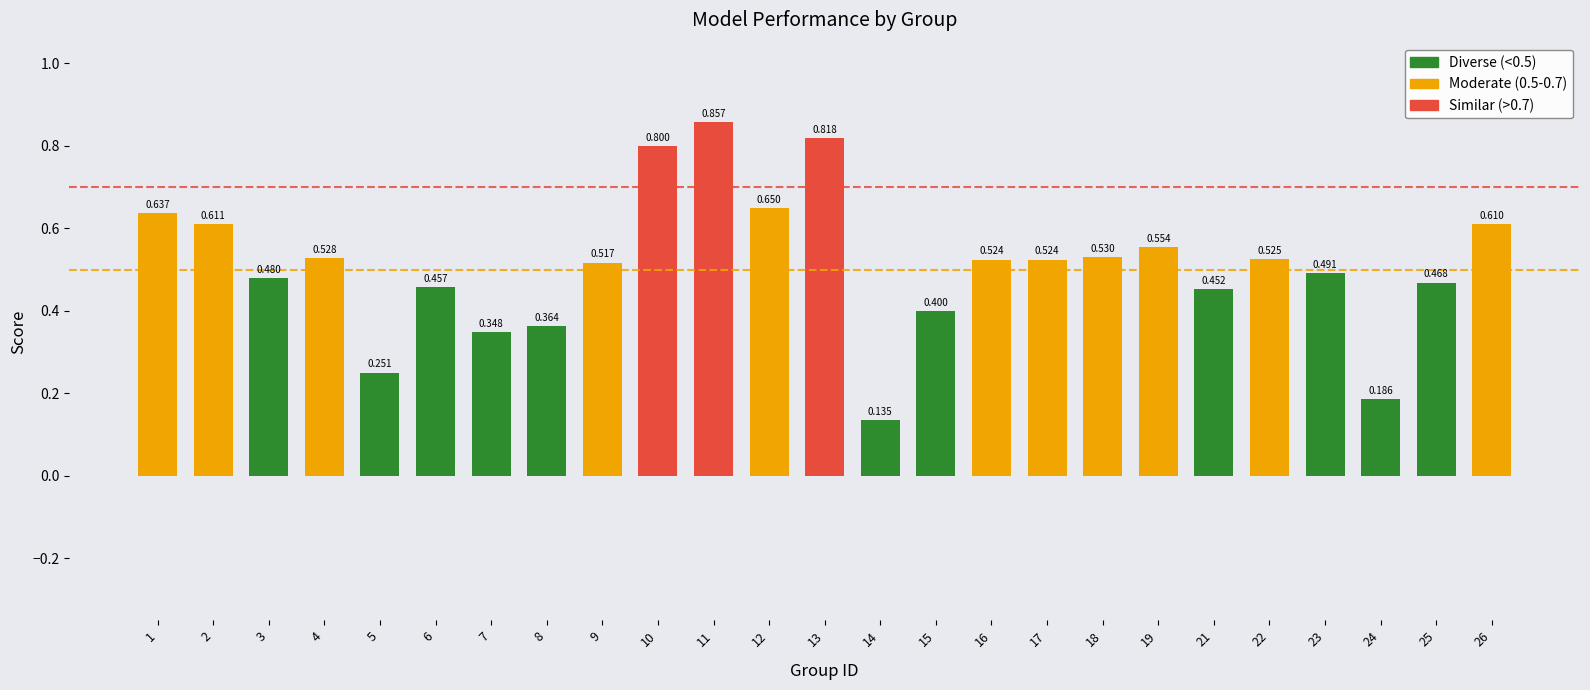

Does the chart contain any negative values?

No